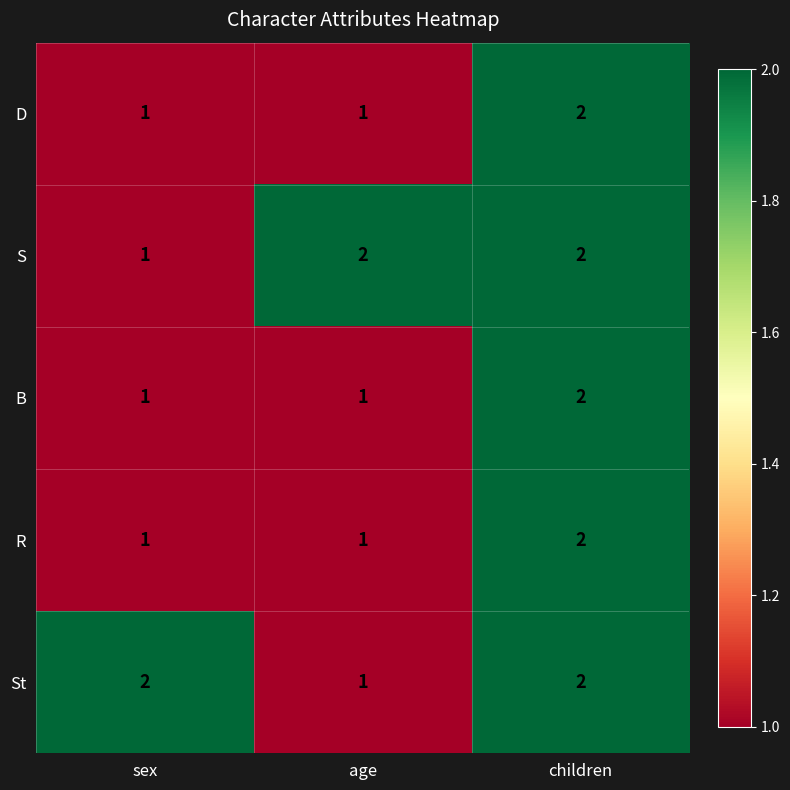

How many data points does each series have?

3